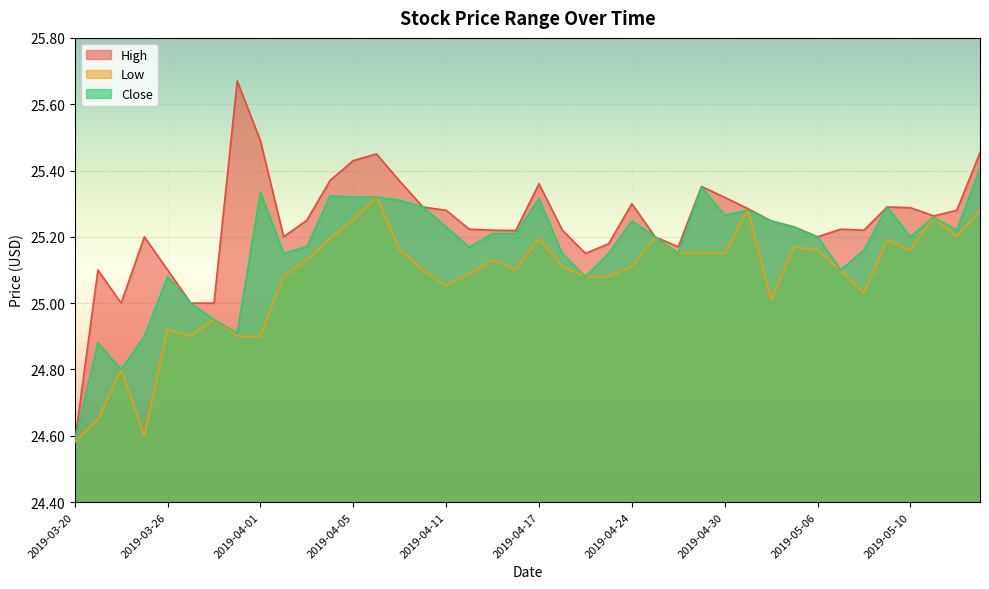

In Close, how many points are lower than both neighbors (excluding endpoints)?

10